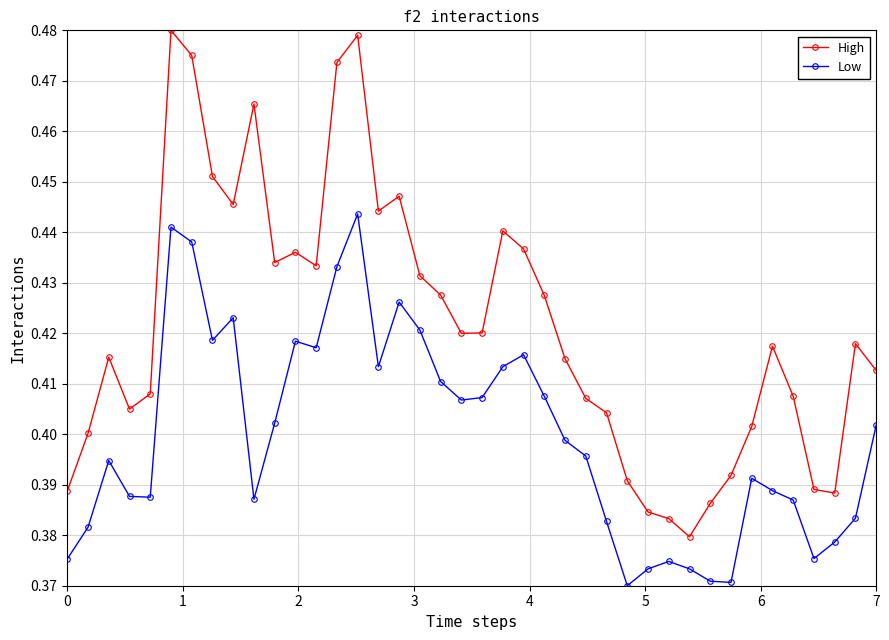

Which series has the widest spread of values?

High